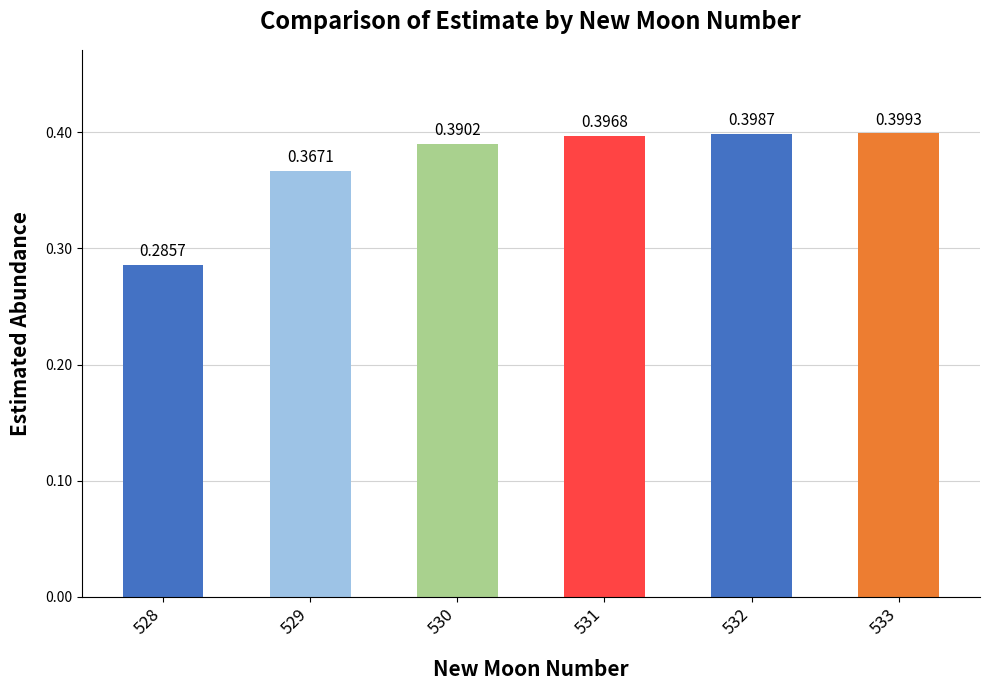

The value at 531 is 0.4. True or false?

True